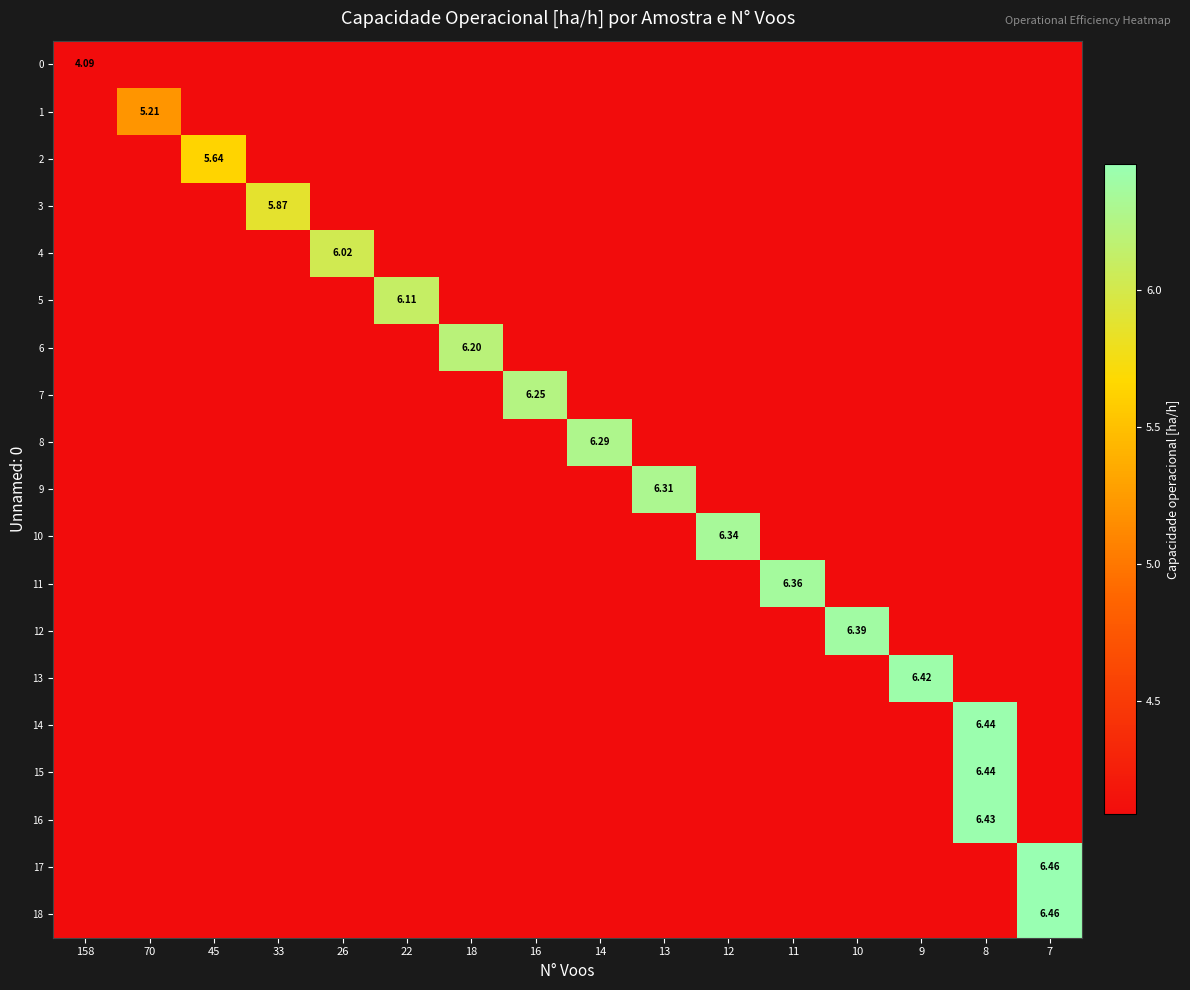

Reading right to left, transcribe all the data shown in this chart.

row_0: 7=0.0	8=0.0	9=0.0	10=0.0	11=0.0	12=0.0	13=0.0	14=0.0	16=0.0	18=0.0	22=0.0	26=0.0	33=0.0	45=0.0	70=0.0	158=4.1
row_1: 7=0.0	8=0.0	9=0.0	10=0.0	11=0.0	12=0.0	13=0.0	14=0.0	16=0.0	18=0.0	22=0.0	26=0.0	33=0.0	45=0.0	70=5.2	158=0.0
row_2: 7=0.0	8=0.0	9=0.0	10=0.0	11=0.0	12=0.0	13=0.0	14=0.0	16=0.0	18=0.0	22=0.0	26=0.0	33=0.0	45=5.6	70=0.0	158=0.0
row_3: 7=0.0	8=0.0	9=0.0	10=0.0	11=0.0	12=0.0	13=0.0	14=0.0	16=0.0	18=0.0	22=0.0	26=0.0	33=5.9	45=0.0	70=0.0	158=0.0
row_4: 7=0.0	8=0.0	9=0.0	10=0.0	11=0.0	12=0.0	13=0.0	14=0.0	16=0.0	18=0.0	22=0.0	26=6.0	33=0.0	45=0.0	70=0.0	158=0.0
row_5: 7=0.0	8=0.0	9=0.0	10=0.0	11=0.0	12=0.0	13=0.0	14=0.0	16=0.0	18=0.0	22=6.1	26=0.0	33=0.0	45=0.0	70=0.0	158=0.0
row_6: 7=0.0	8=0.0	9=0.0	10=0.0	11=0.0	12=0.0	13=0.0	14=0.0	16=0.0	18=6.2	22=0.0	26=0.0	33=0.0	45=0.0	70=0.0	158=0.0
row_7: 7=0.0	8=0.0	9=0.0	10=0.0	11=0.0	12=0.0	13=0.0	14=0.0	16=6.2	18=0.0	22=0.0	26=0.0	33=0.0	45=0.0	70=0.0	158=0.0
row_8: 7=0.0	8=0.0	9=0.0	10=0.0	11=0.0	12=0.0	13=0.0	14=6.3	16=0.0	18=0.0	22=0.0	26=0.0	33=0.0	45=0.0	70=0.0	158=0.0
row_9: 7=0.0	8=0.0	9=0.0	10=0.0	11=0.0	12=0.0	13=6.3	14=0.0	16=0.0	18=0.0	22=0.0	26=0.0	33=0.0	45=0.0	70=0.0	158=0.0
row_10: 7=0.0	8=0.0	9=0.0	10=0.0	11=0.0	12=6.3	13=0.0	14=0.0	16=0.0	18=0.0	22=0.0	26=0.0	33=0.0	45=0.0	70=0.0	158=0.0
row_11: 7=0.0	8=0.0	9=0.0	10=0.0	11=6.4	12=0.0	13=0.0	14=0.0	16=0.0	18=0.0	22=0.0	26=0.0	33=0.0	45=0.0	70=0.0	158=0.0
row_12: 7=0.0	8=0.0	9=0.0	10=6.4	11=0.0	12=0.0	13=0.0	14=0.0	16=0.0	18=0.0	22=0.0	26=0.0	33=0.0	45=0.0	70=0.0	158=0.0
row_13: 7=0.0	8=0.0	9=6.4	10=0.0	11=0.0	12=0.0	13=0.0	14=0.0	16=0.0	18=0.0	22=0.0	26=0.0	33=0.0	45=0.0	70=0.0	158=0.0
row_14: 7=0.0	8=6.4	9=0.0	10=0.0	11=0.0	12=0.0	13=0.0	14=0.0	16=0.0	18=0.0	22=0.0	26=0.0	33=0.0	45=0.0	70=0.0	158=0.0
row_15: 7=0.0	8=6.4	9=0.0	10=0.0	11=0.0	12=0.0	13=0.0	14=0.0	16=0.0	18=0.0	22=0.0	26=0.0	33=0.0	45=0.0	70=0.0	158=0.0
row_16: 7=0.0	8=6.4	9=0.0	10=0.0	11=0.0	12=0.0	13=0.0	14=0.0	16=0.0	18=0.0	22=0.0	26=0.0	33=0.0	45=0.0	70=0.0	158=0.0
row_17: 7=6.5	8=0.0	9=0.0	10=0.0	11=0.0	12=0.0	13=0.0	14=0.0	16=0.0	18=0.0	22=0.0	26=0.0	33=0.0	45=0.0	70=0.0	158=0.0
row_18: 7=6.5	8=0.0	9=0.0	10=0.0	11=0.0	12=0.0	13=0.0	14=0.0	16=0.0	18=0.0	22=0.0	26=0.0	33=0.0	45=0.0	70=0.0	158=0.0